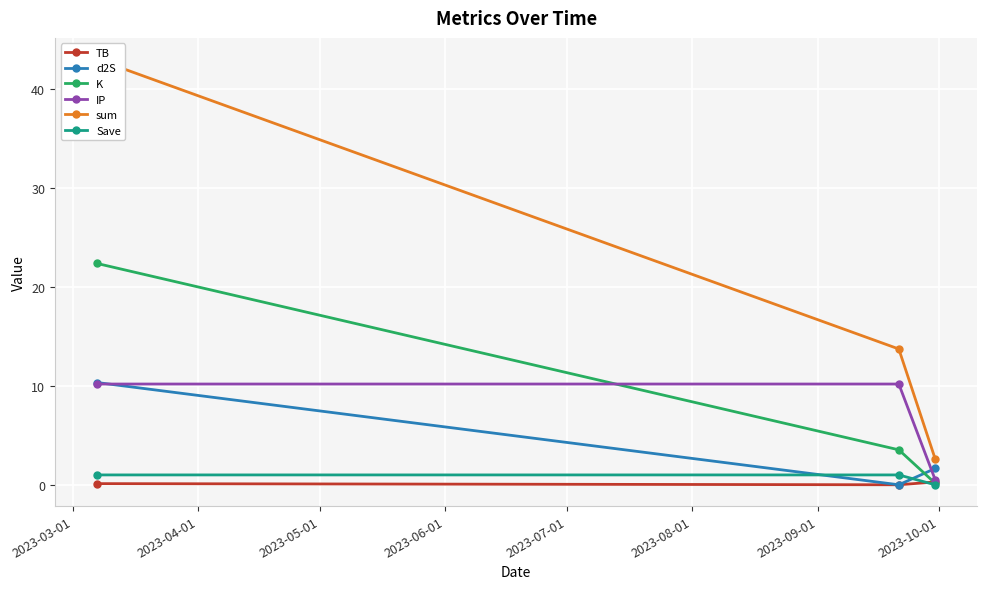

What is the highest value of the K series?

22.4